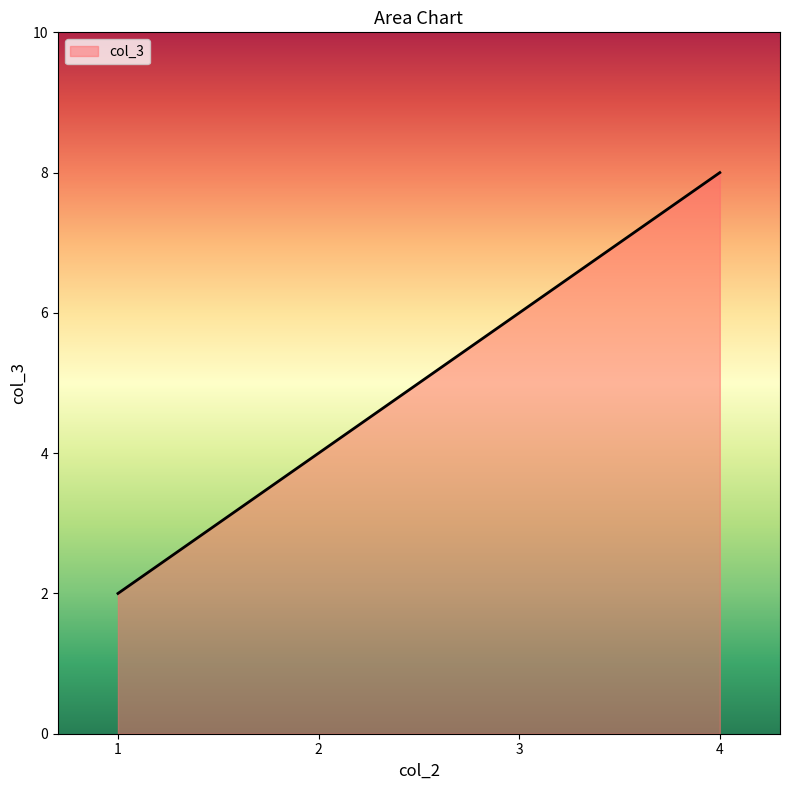

How many values are between 4 and 8?

3